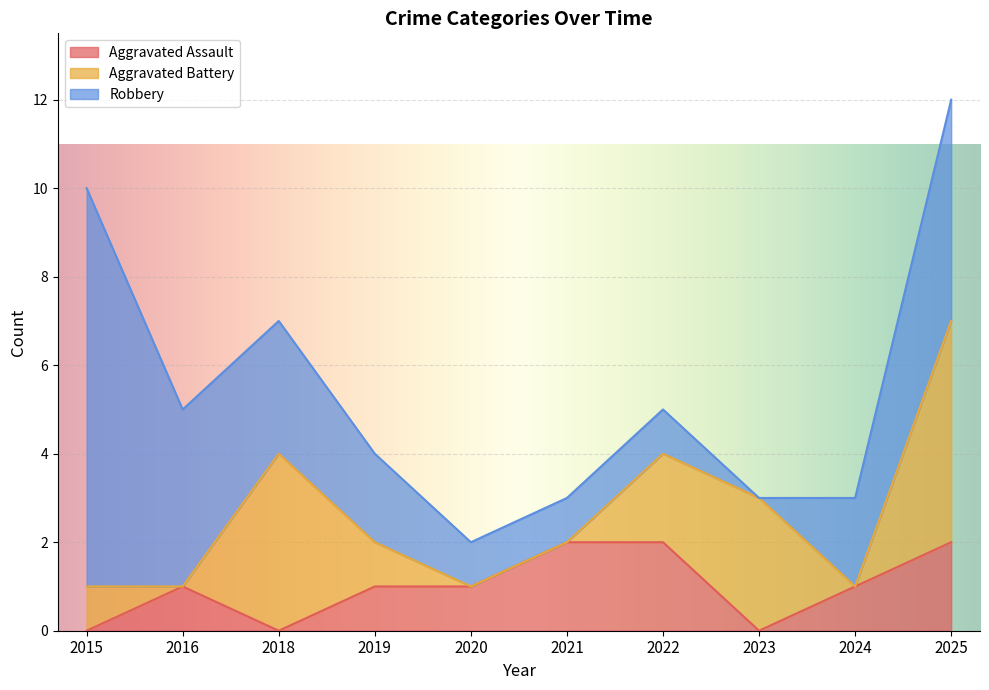

What is the value of the Robbery point at the 3rd from the left?

3